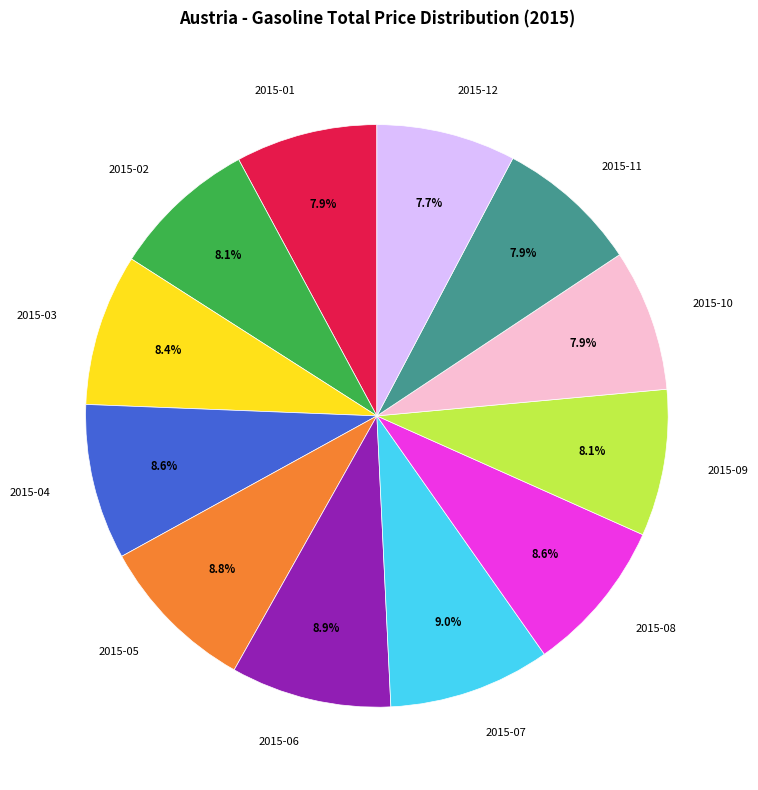

To the nearest percent, what is the difference between the 2015-06 and 2015-10 slice percentages?

1%